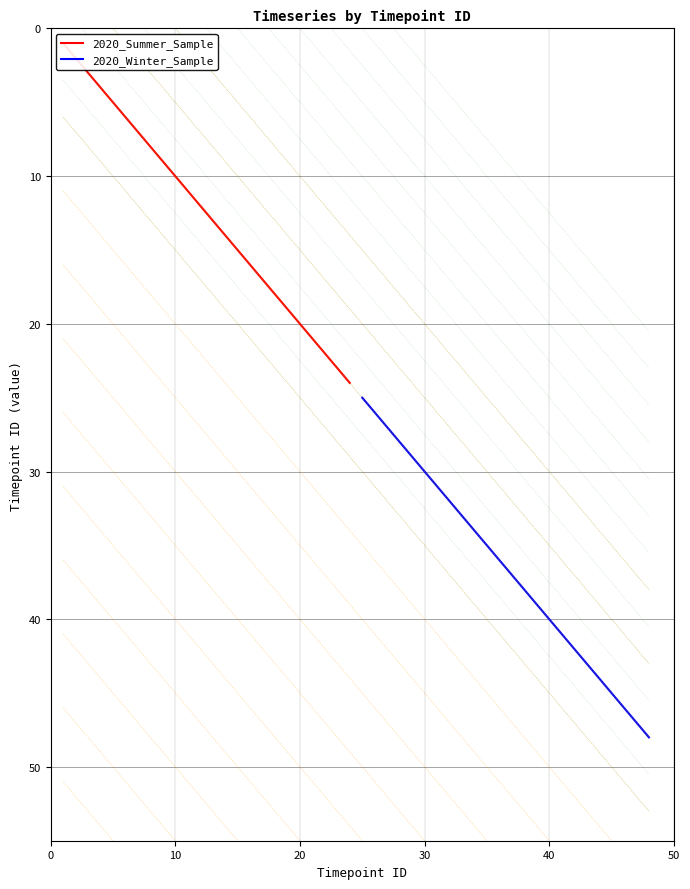

What is the sum of all 2020_Winter_Sample values?

876